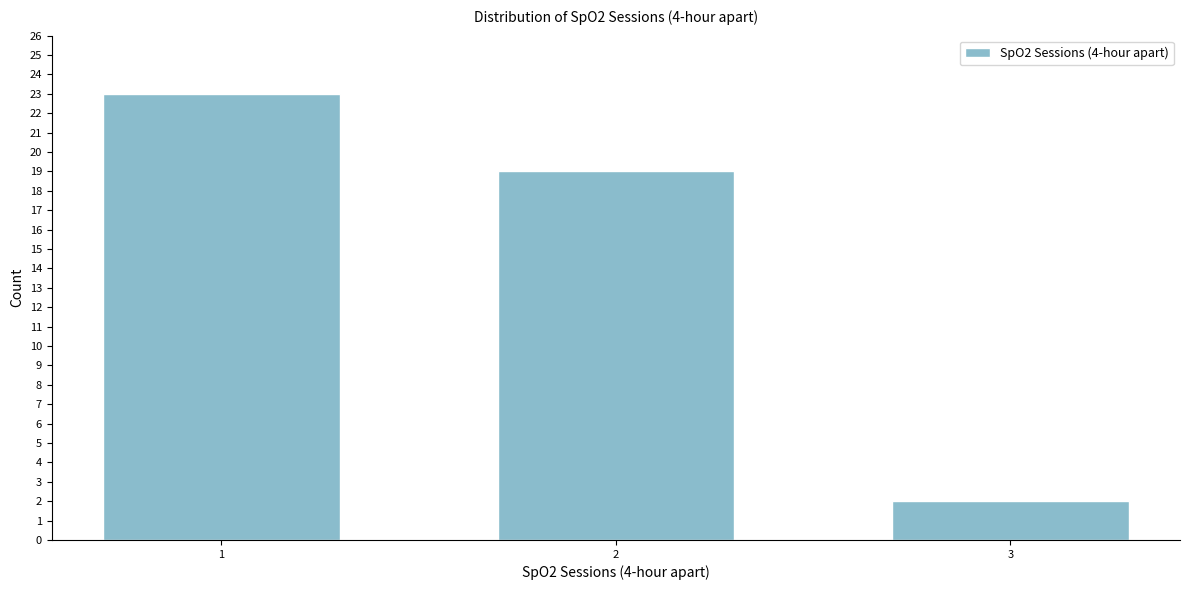

Reading left to right, what are all the values shown in this chart?

23	19	2